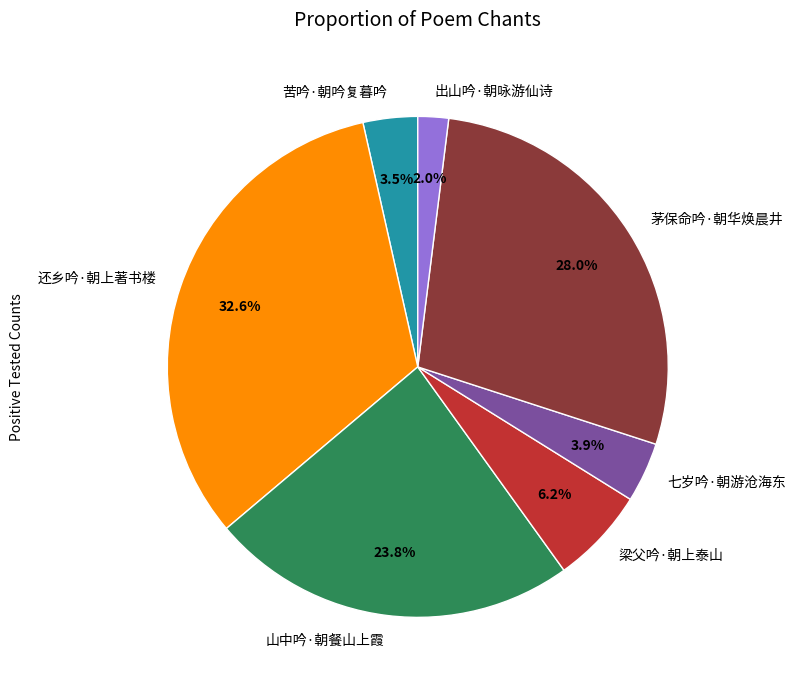

What is the ratio of the value at 出山吟·朝咏游仙诗 to the value at 七岁吟·朝游沧海东?

0.5